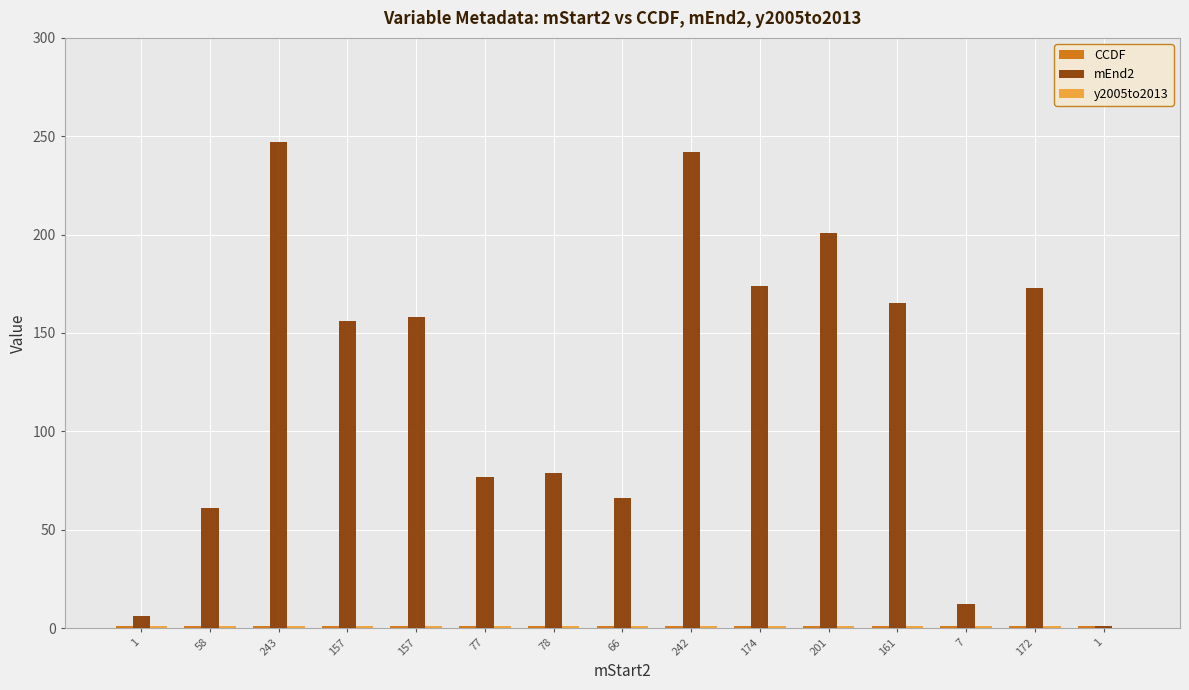

Count the number of categories in the chart.

15